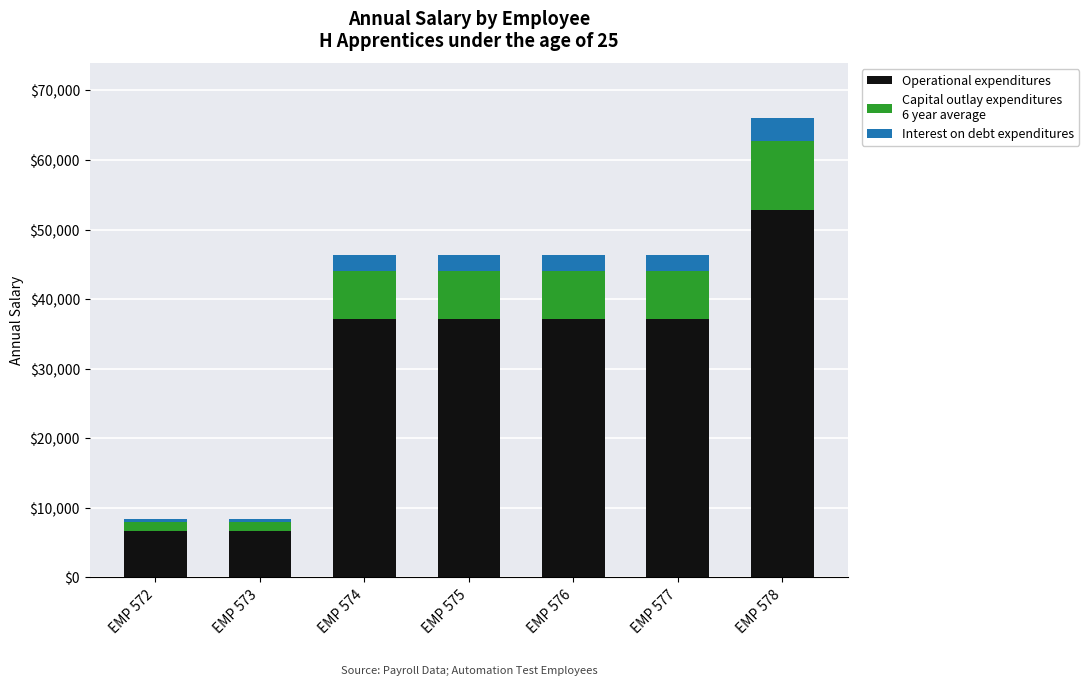

At which category is the sum across all series the highest?

EMP 578